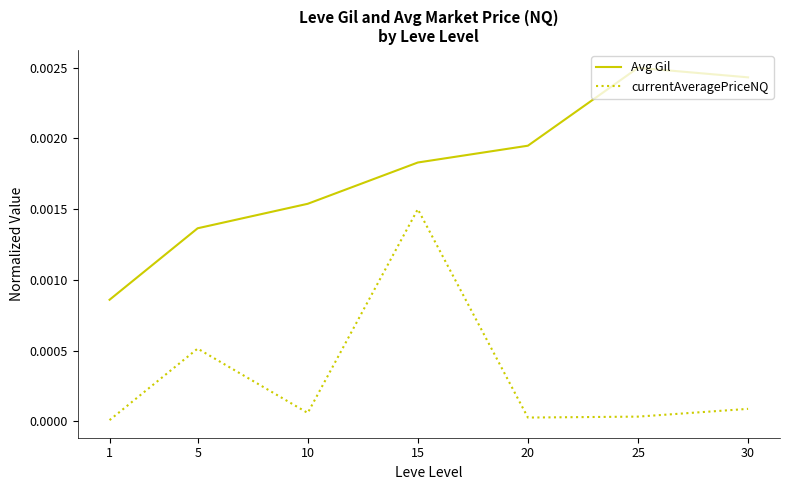

How many lines are shown in the chart?

2